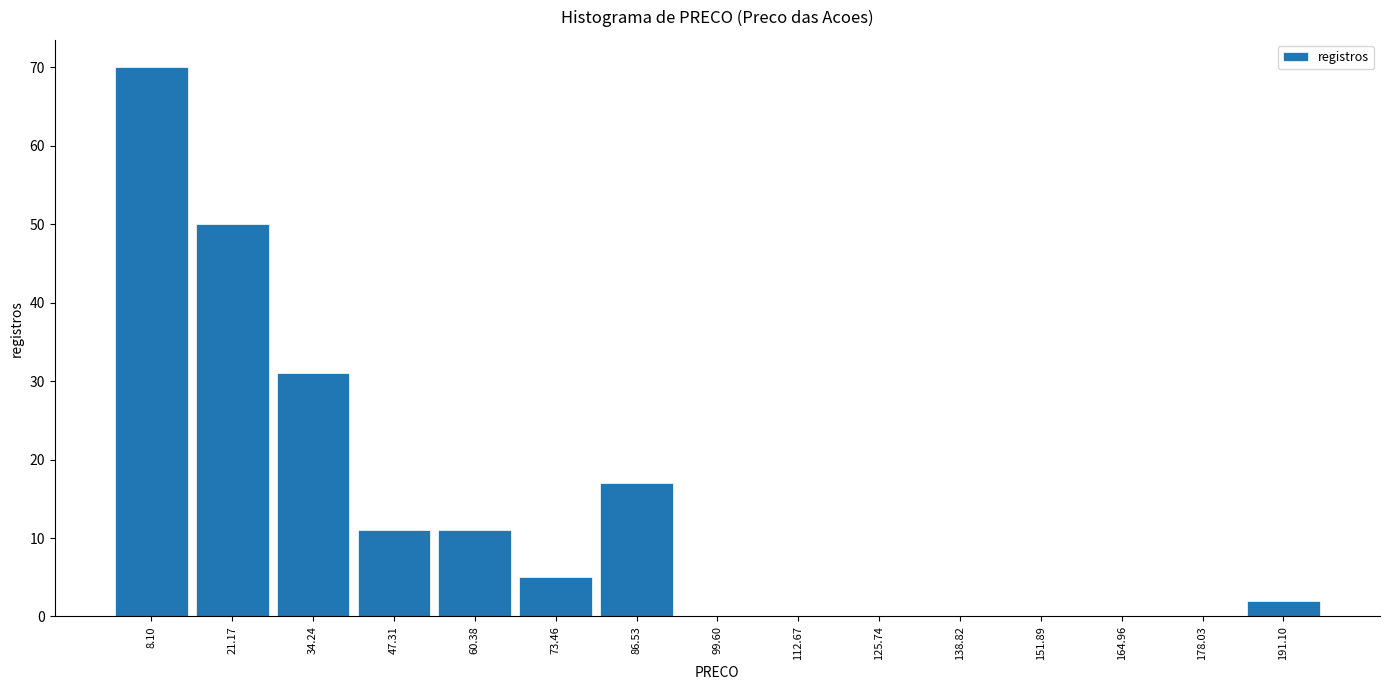

Reading left to right, list every bar in this chart as the range it spans on the x-axis followed by its height. Neither the bar edges nor the heights are printed on the chart, so give them approximately, as read against the axes.

2 to 14: 70
14 to 28: 50
28 to 40: 31
40 to 54: 11
54 to 66: 11
66 to 80: 5
80 to 94: 17
94 to 106: 0
106 to 120: 0
120 to 132: 0
132 to 146: 0
146 to 158: 0
158 to 172: 0
172 to 184: 0
184 to 198: 2